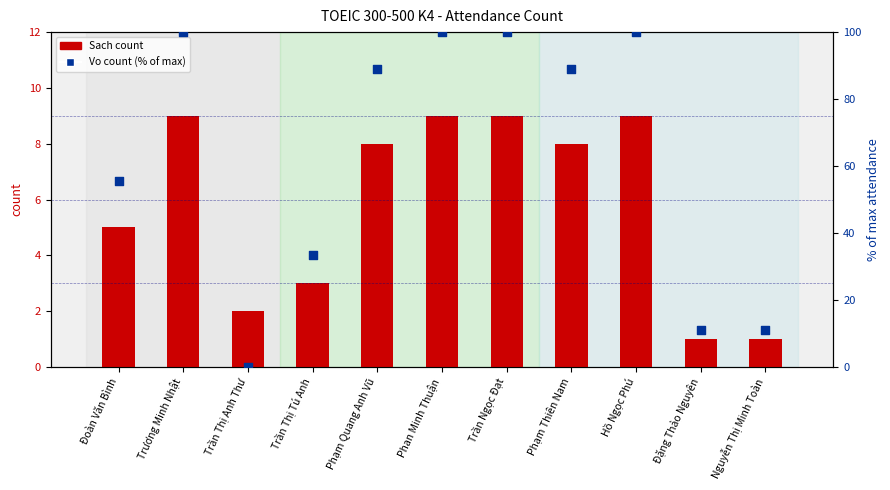

At which category is the sum across all series the highest?

Trương Minh Nhật